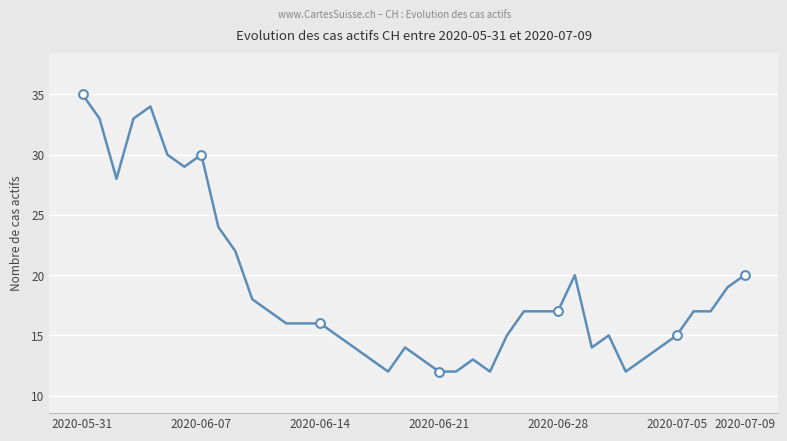

What is the maximum value shown in the chart?

35